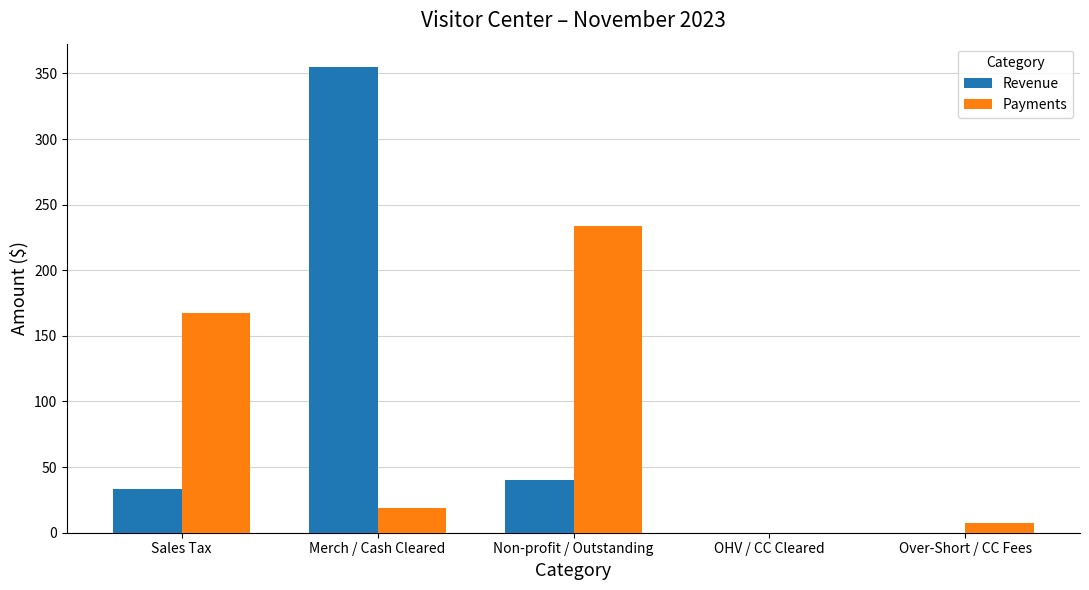

At which label is Revenue closest to 177?

Non-profit / Outstanding